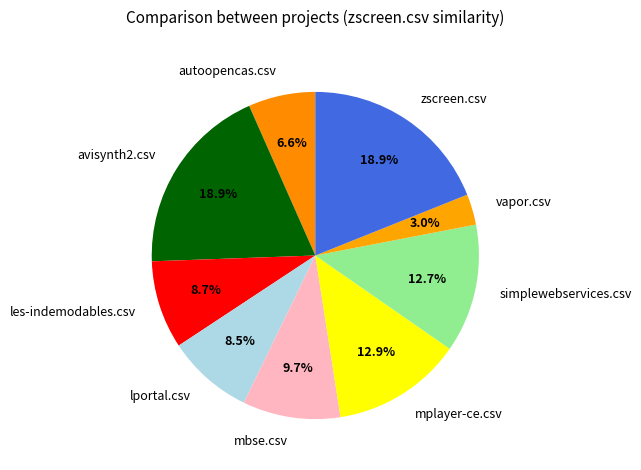

To the nearest percent, what percentage of the pie is autoopencas.csv?

7%